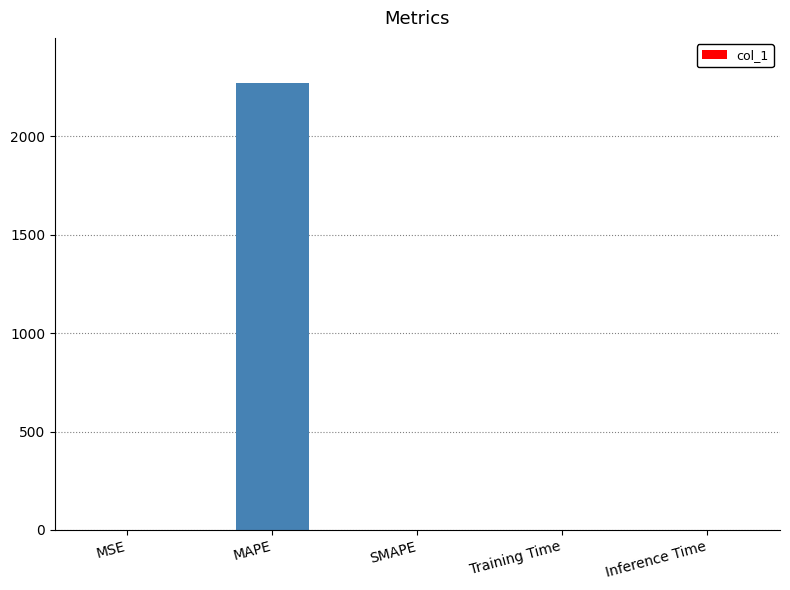

The value at MAPE is 2272.7. True or false?

True